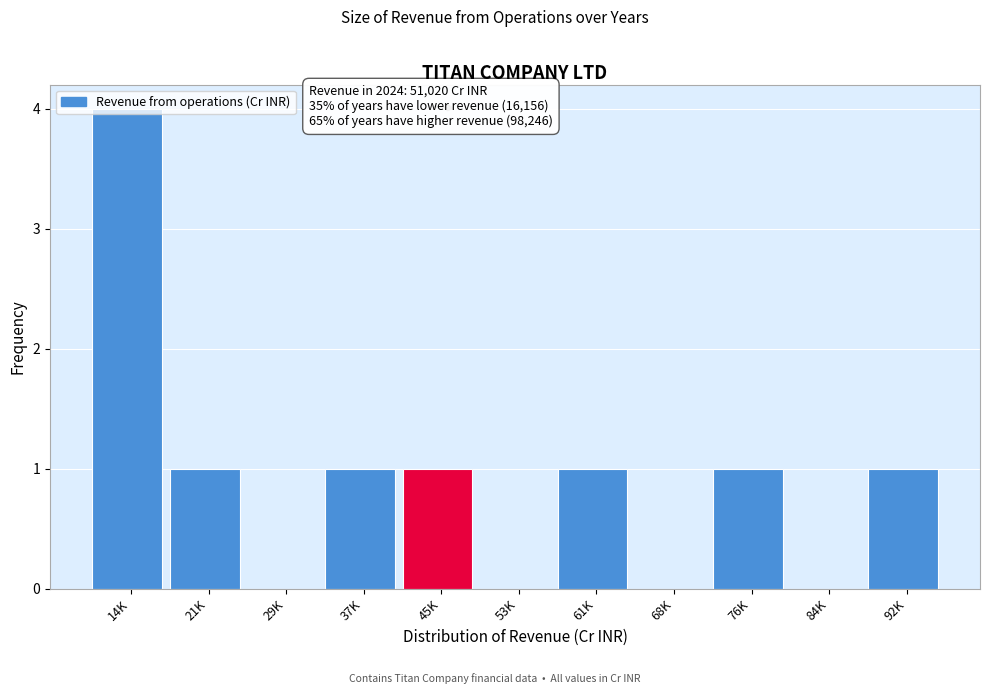

True or false: the data shows 0 at 68K.

True